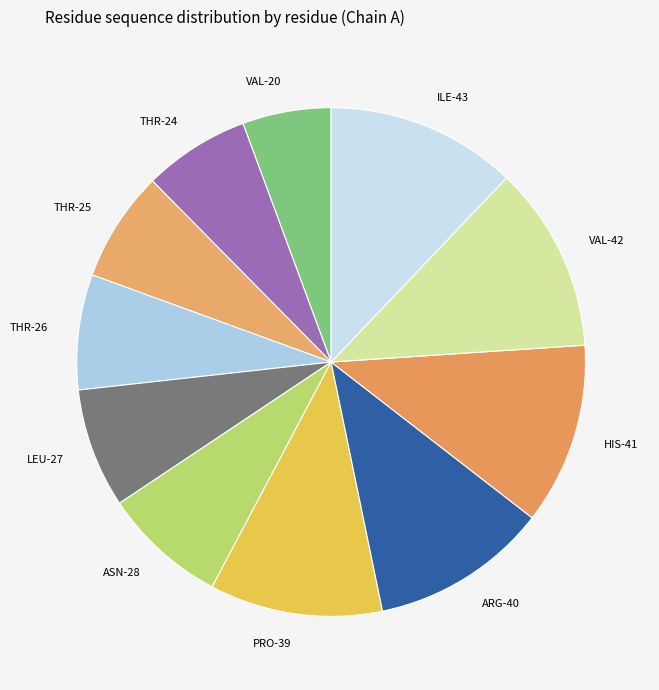

What is the smallest slice in the pie chart?

VAL-20